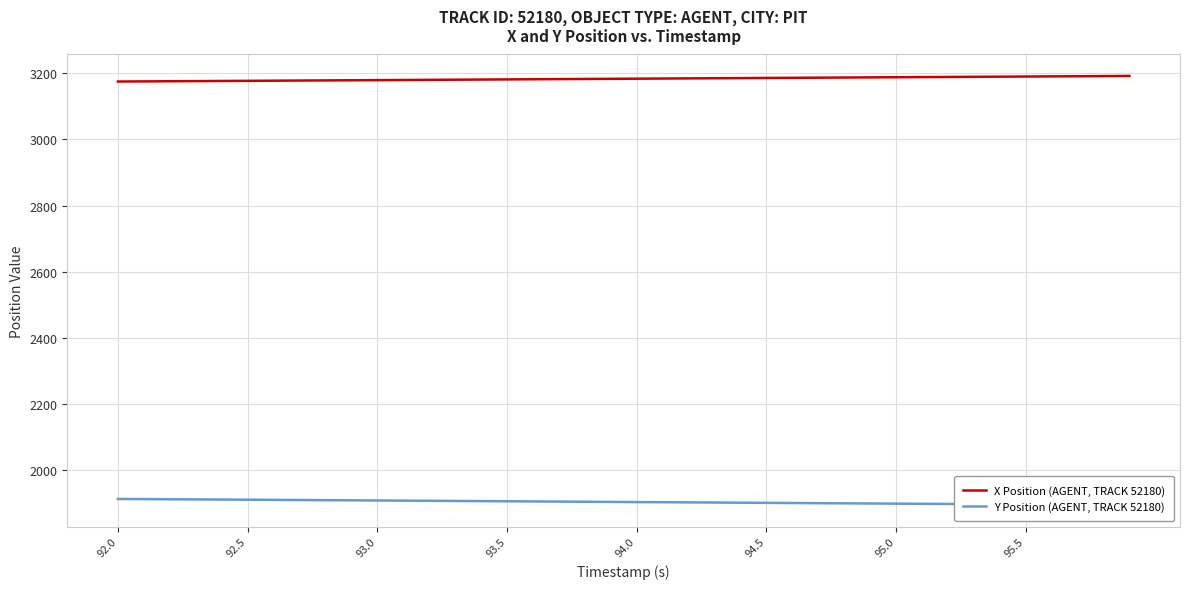

What is the value of the Y Position (AGENT, TRACK 52180) point at the 31st from the left?

1899.1